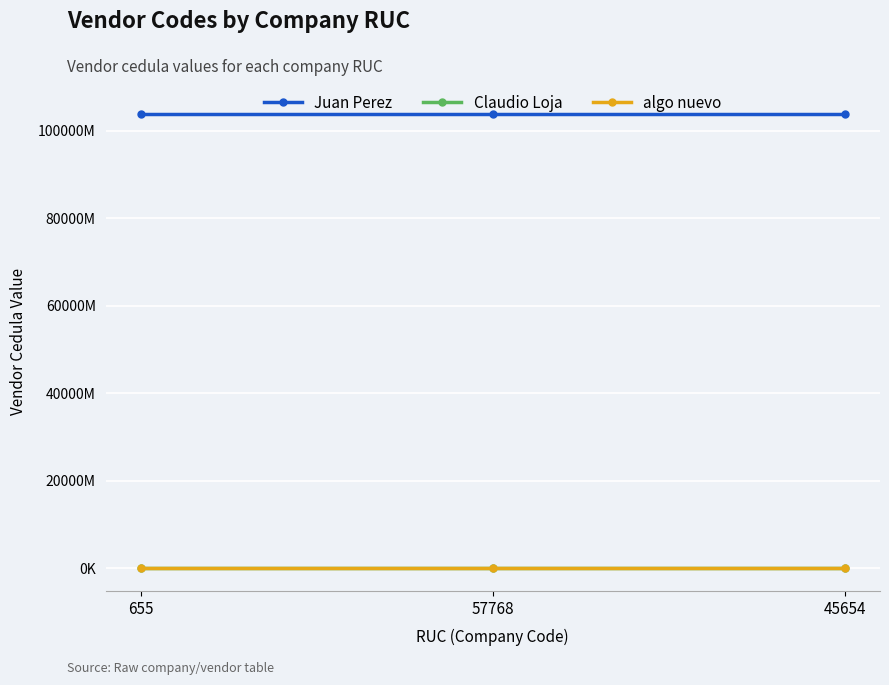

Between 57768 and 655, which is larger?

57768